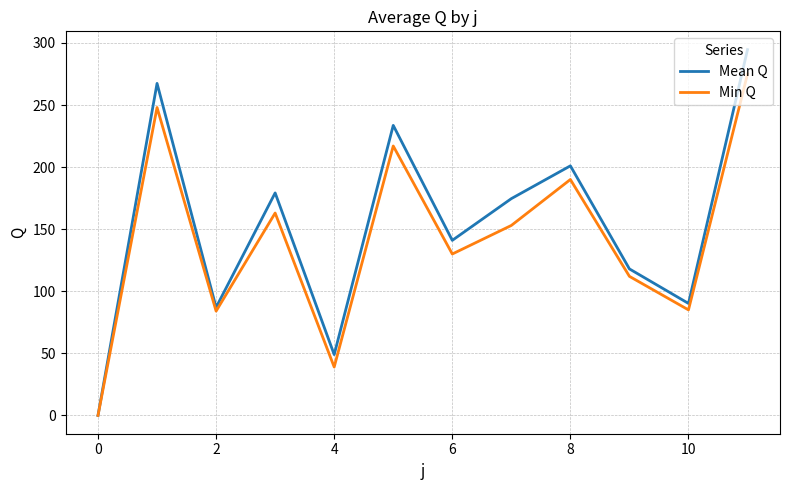

List the series in order of their peak value, lowest first.

Min Q, Mean Q